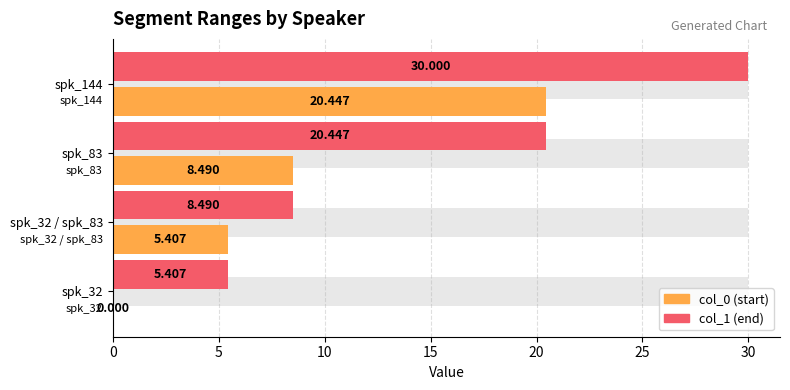

Between spk_32 / spk_83 and spk_83, which series saw the biggest shift?

col_1